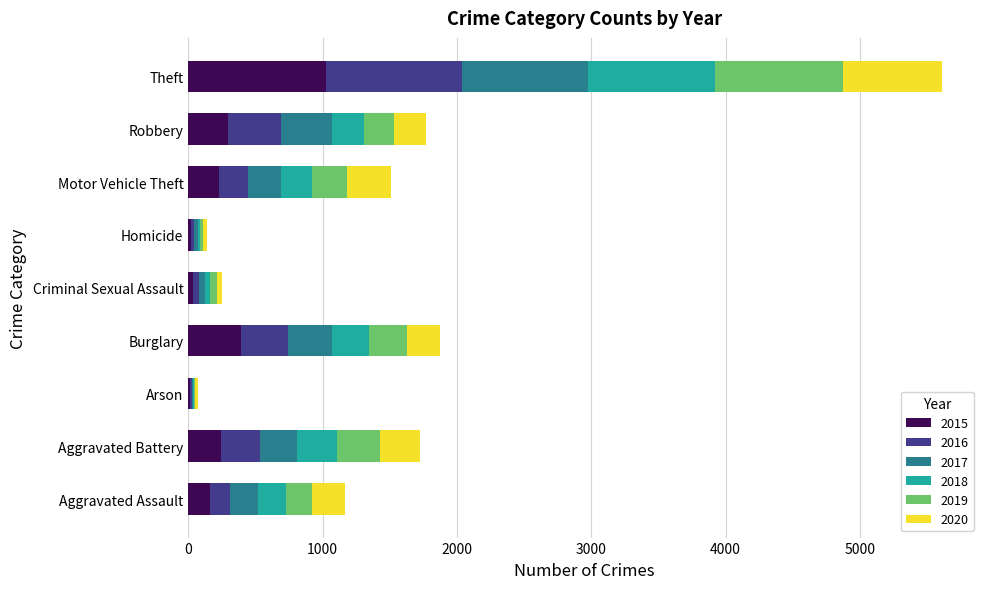

Which category has the highest value in the 2015 series?

Theft